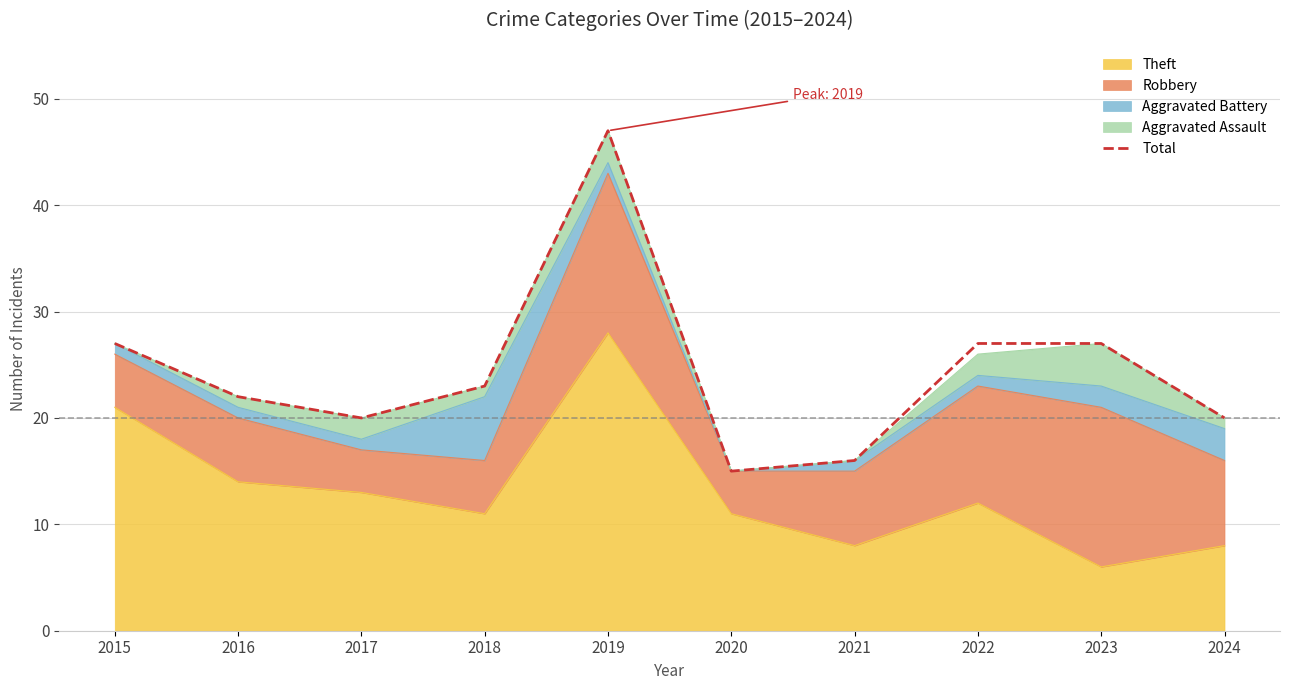

List the labels in order of value, largest first.

2019, 2015, 2022, 2023, 2018, 2016, 2017, 2024, 2021, 2020